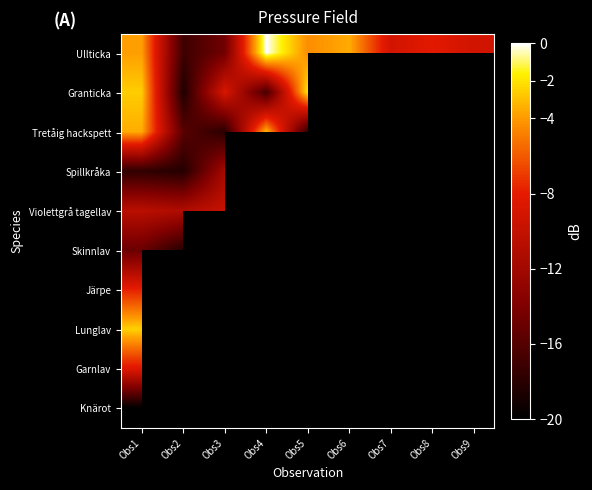

Which category has the lowest value in the Spillkråka series?

Obs2